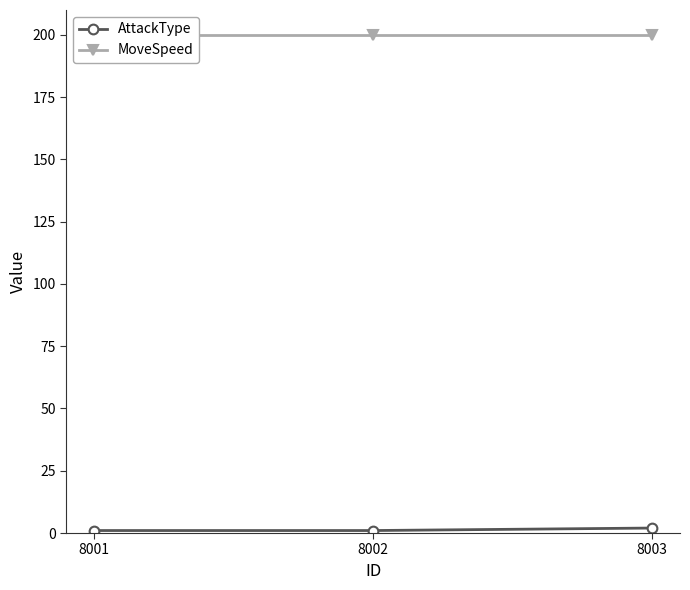

What is the value of the AttackType point at the 1st from the left?

1